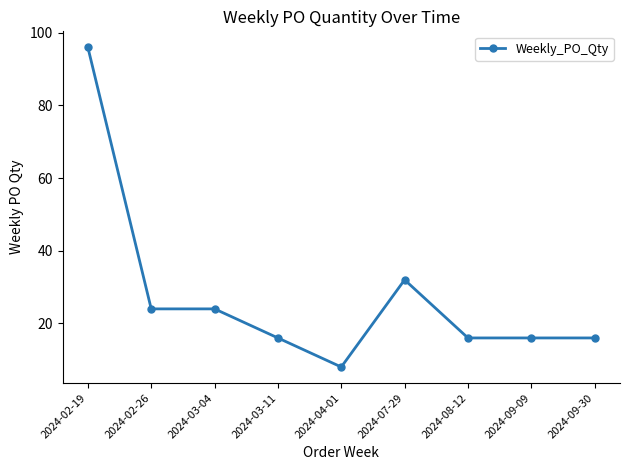

What is the change in value from 2024-02-26 to 2024-04-01?

-16